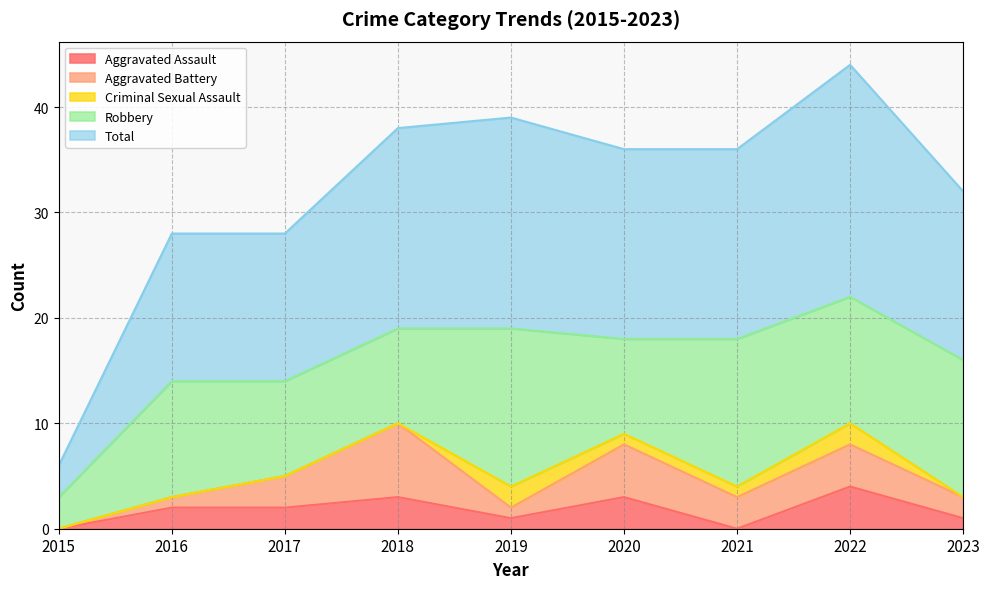

Which series has the widest spread of values?

Total